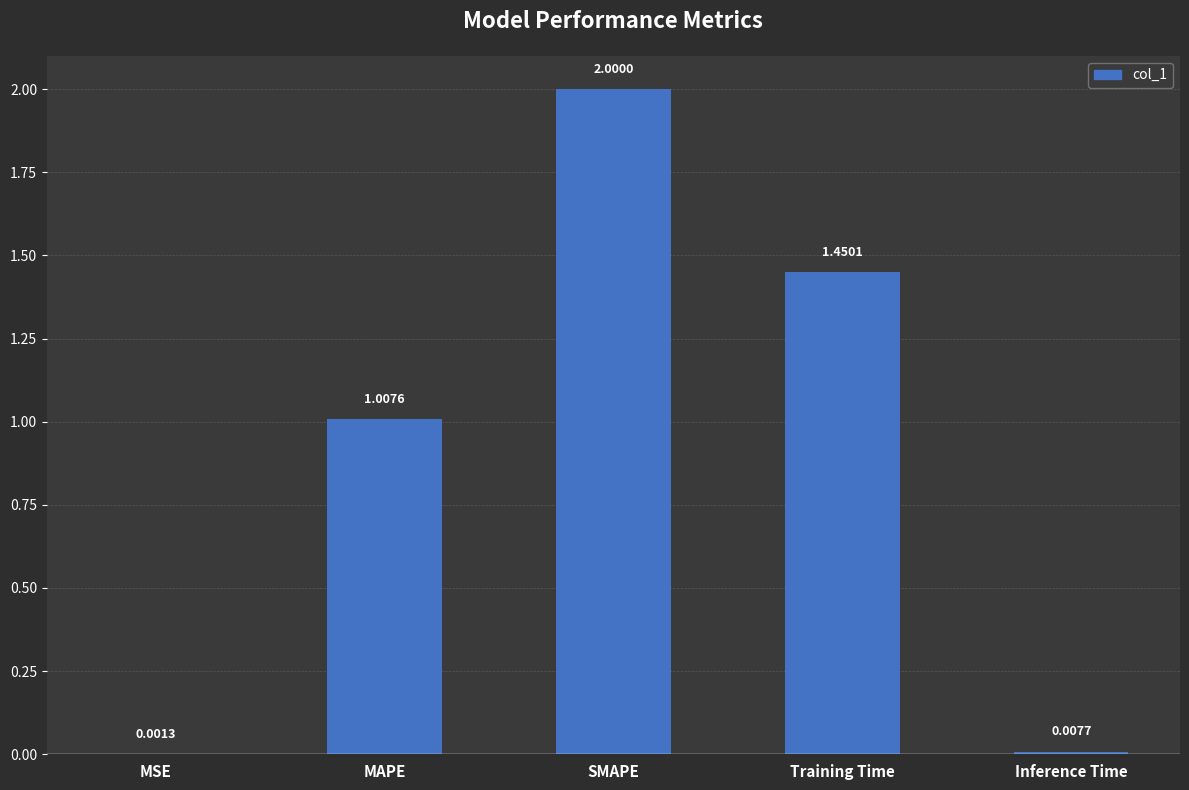

How many series are shown in this chart?

1